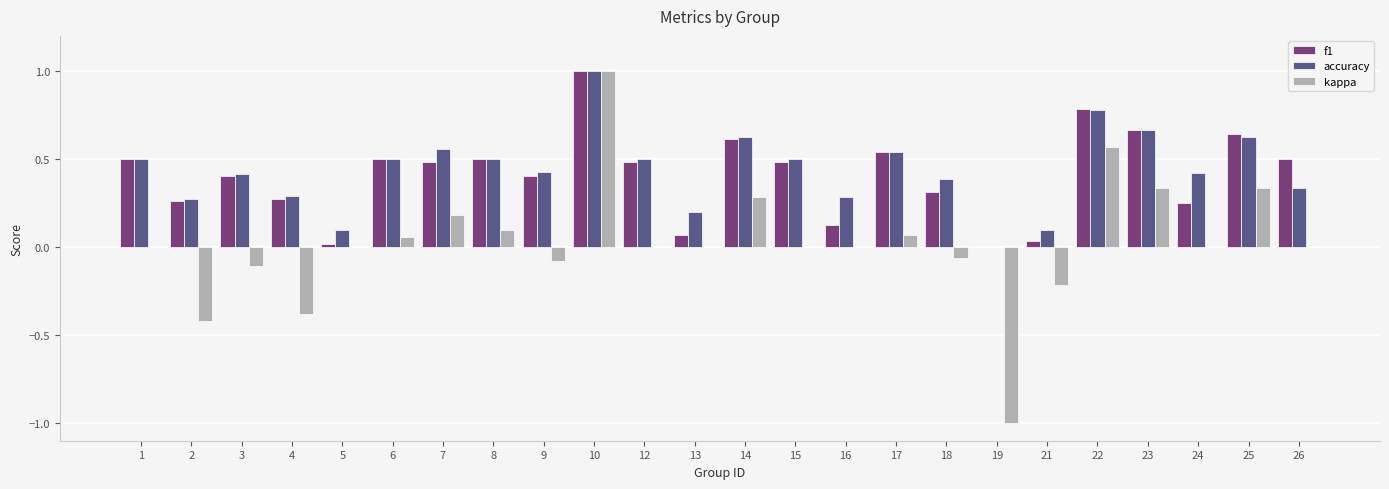

How many groups of bars are there?

24